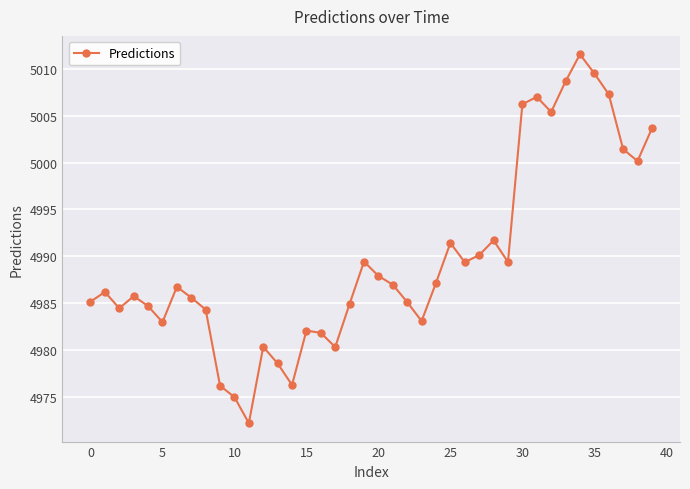

How many points are lower than both their immediate neighbors (excluding endpoints)?

10